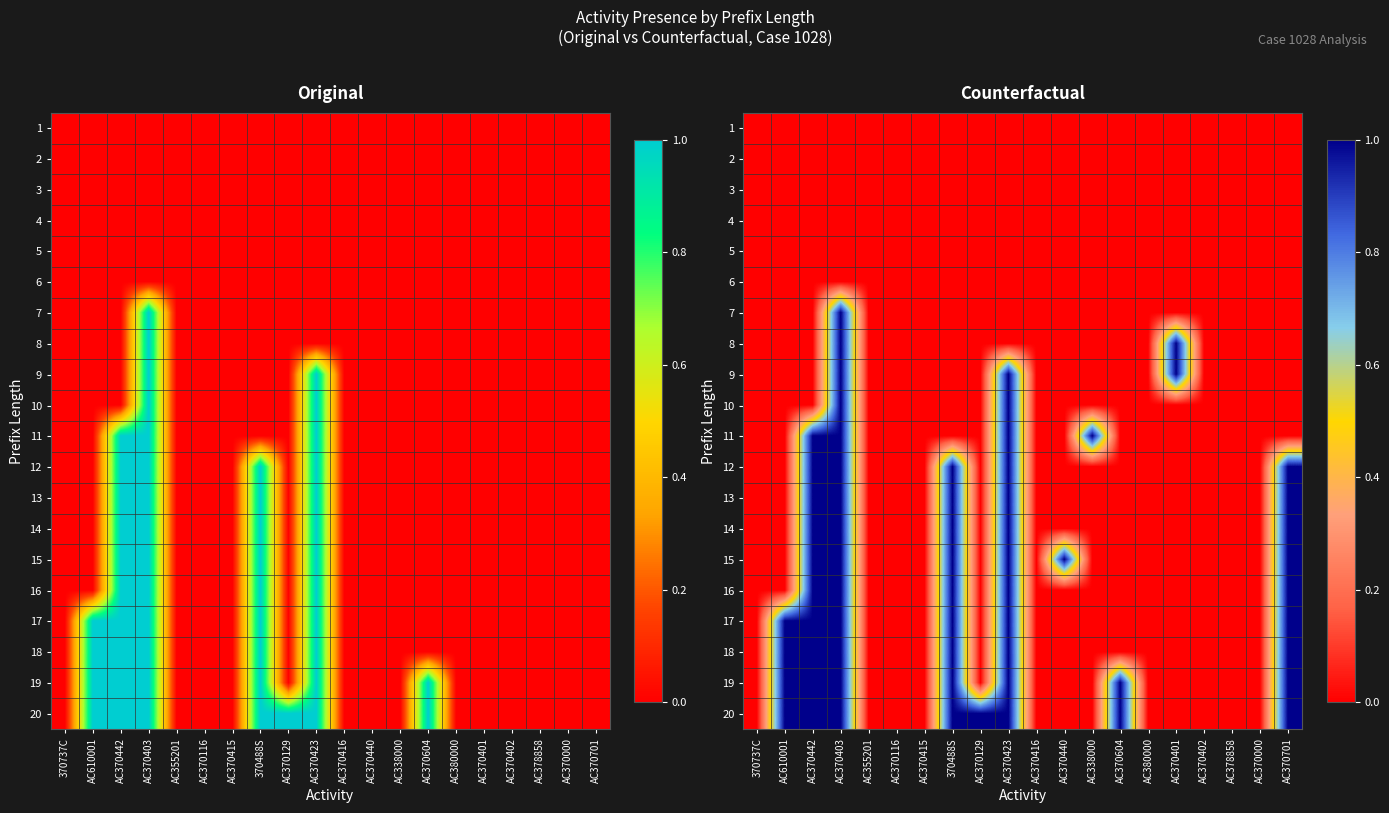

At which label does 16 reach its minimum?

370737C